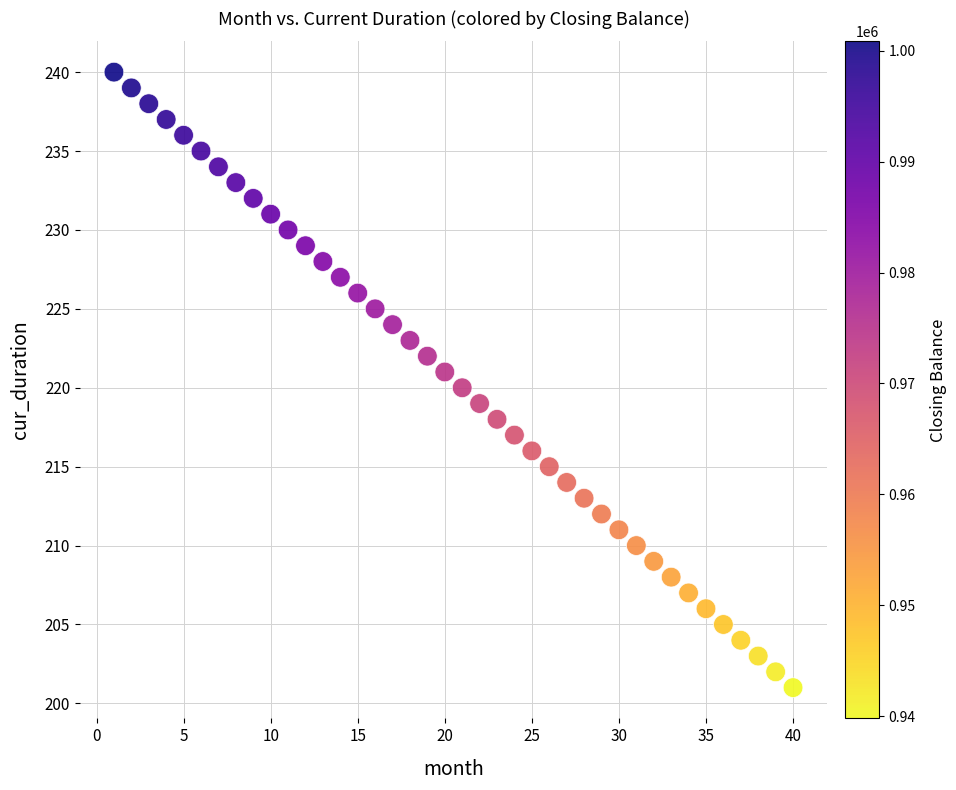

What is the range of Y values (max minus min)?

39